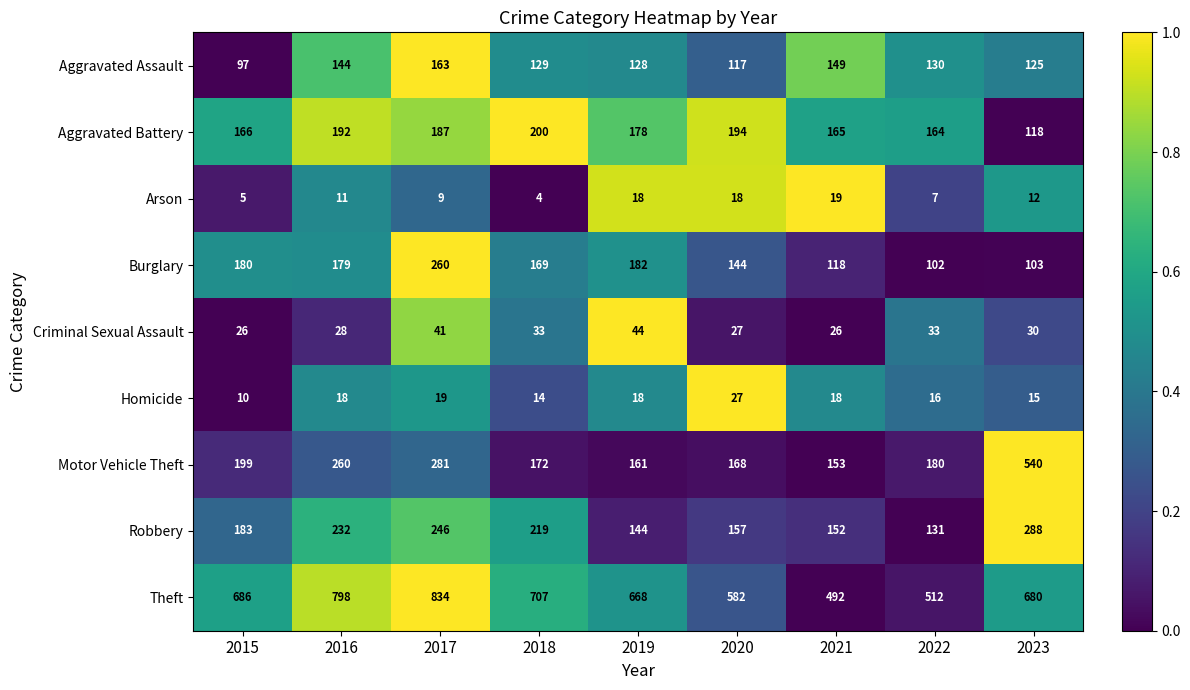

Rank the series by their maximum value, from highest to lowest.

Theft, Motor Vehicle Theft, Robbery, Burglary, Aggravated Battery, Aggravated Assault, Criminal Sexual Assault, Homicide, Arson